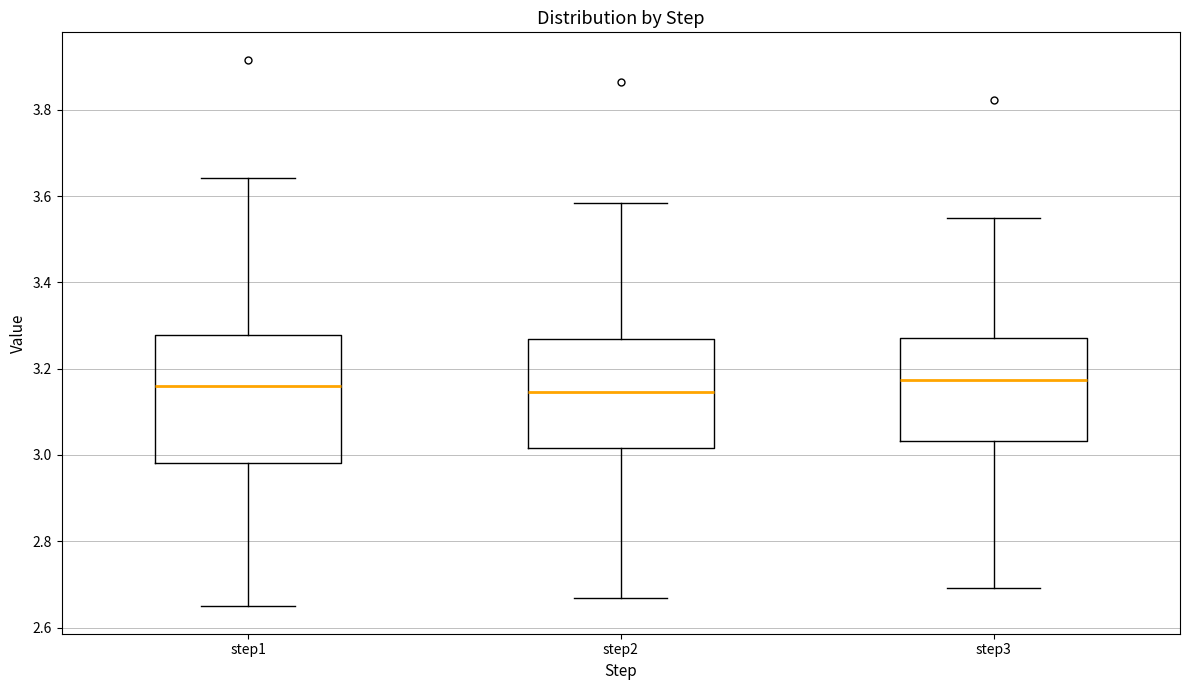

Reading left to right, transcribe this box plot: for each box, give where its median line is, the range the box spans, and where its two whiskers end, as read against the y-axis. The values are not printed on the chart, so give them approximately, as read against the axis.

step1: median 3.16, box 2.98 to 3.28, whiskers 2.64 to 3.64
step2: median 3.14, box 3.02 to 3.26, whiskers 2.66 to 3.58
step3: median 3.18, box 3.04 to 3.28, whiskers 2.70 to 3.54